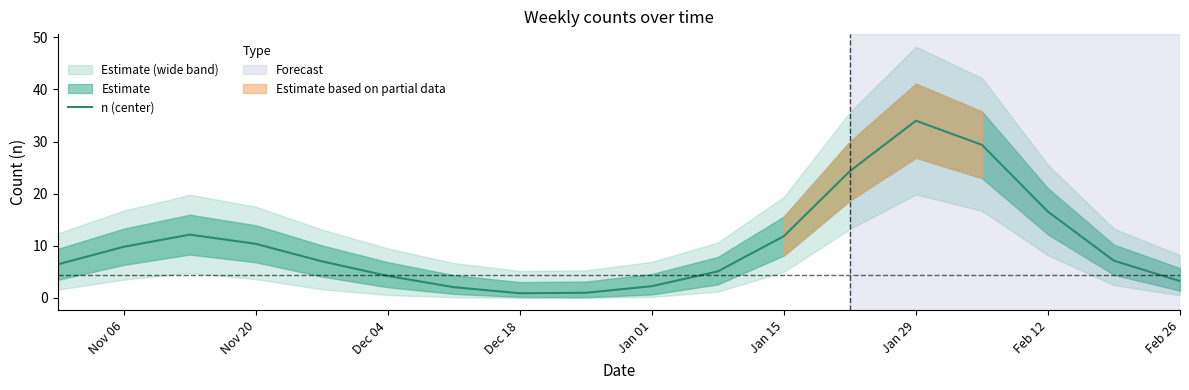

The value of n (center) at Dec 04 is 4.2. True or false?

True